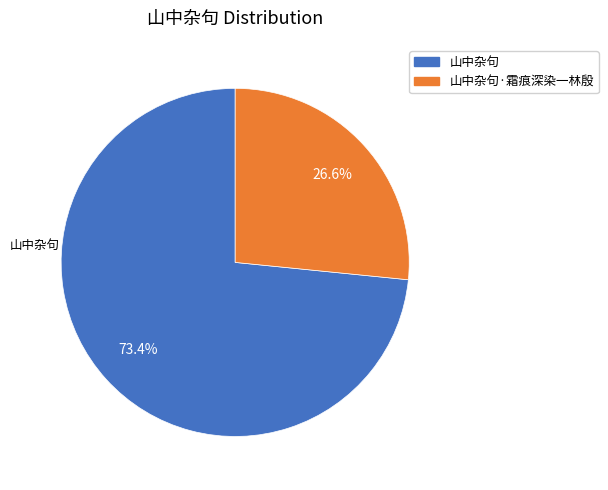

True or false: 山中杂句·霜痕深染一林殷 accounts for 27% of the total.

True